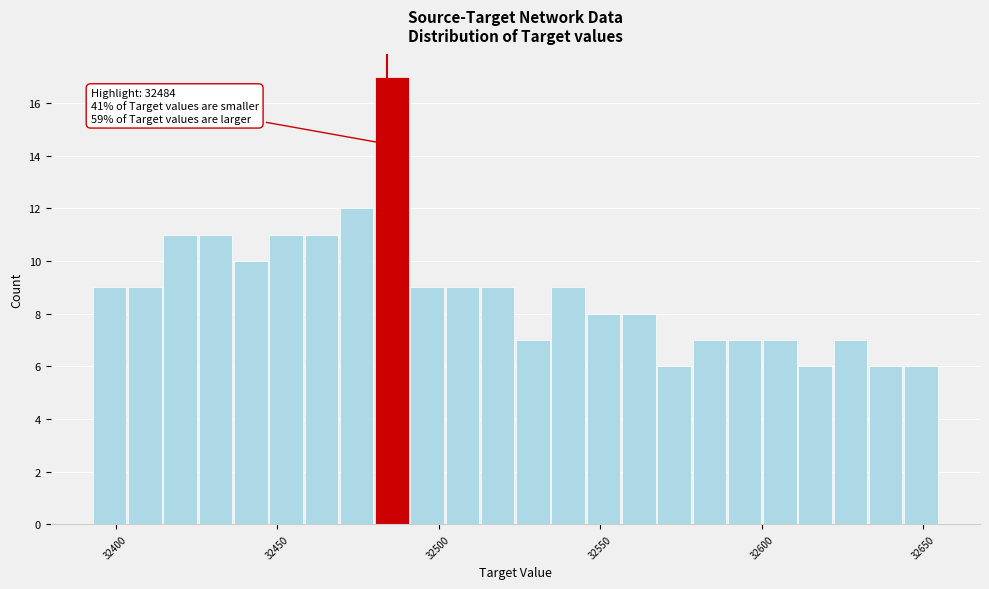

Around what value on the x-axis is the tallest bar? Give the approximate position of its centre, as read against the axis.

32485